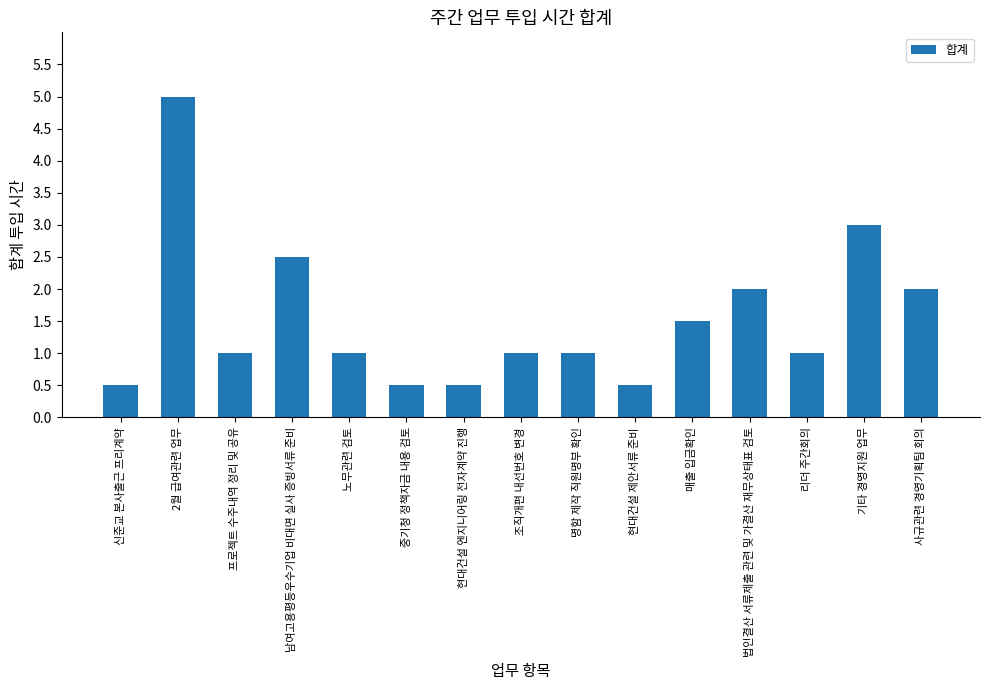

The value at 법인결산 서류제출 관련 및 가결산 재무상태표 검토 is 2.0. True or false?

True